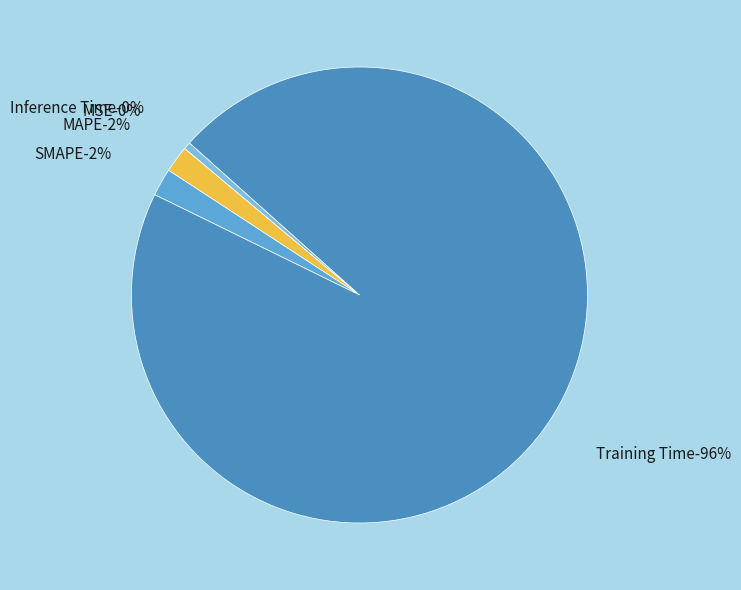

Is there any slice that represents more than half of the pie?

Yes